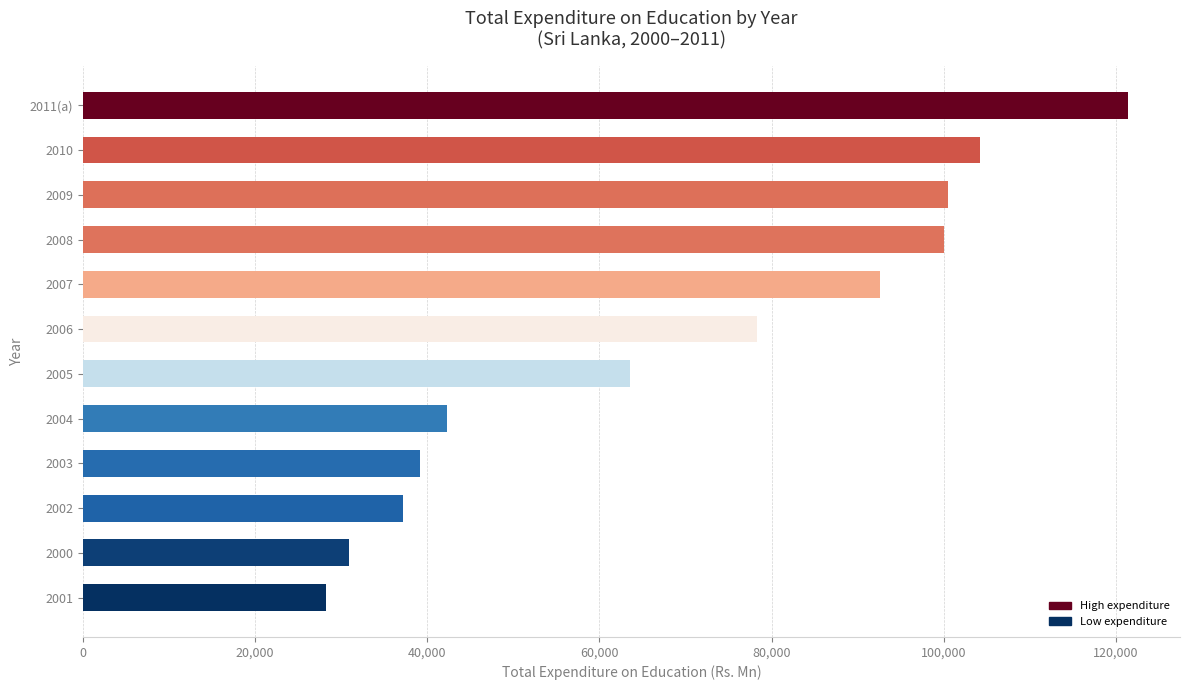

What is the minimum value shown in the chart?

28283